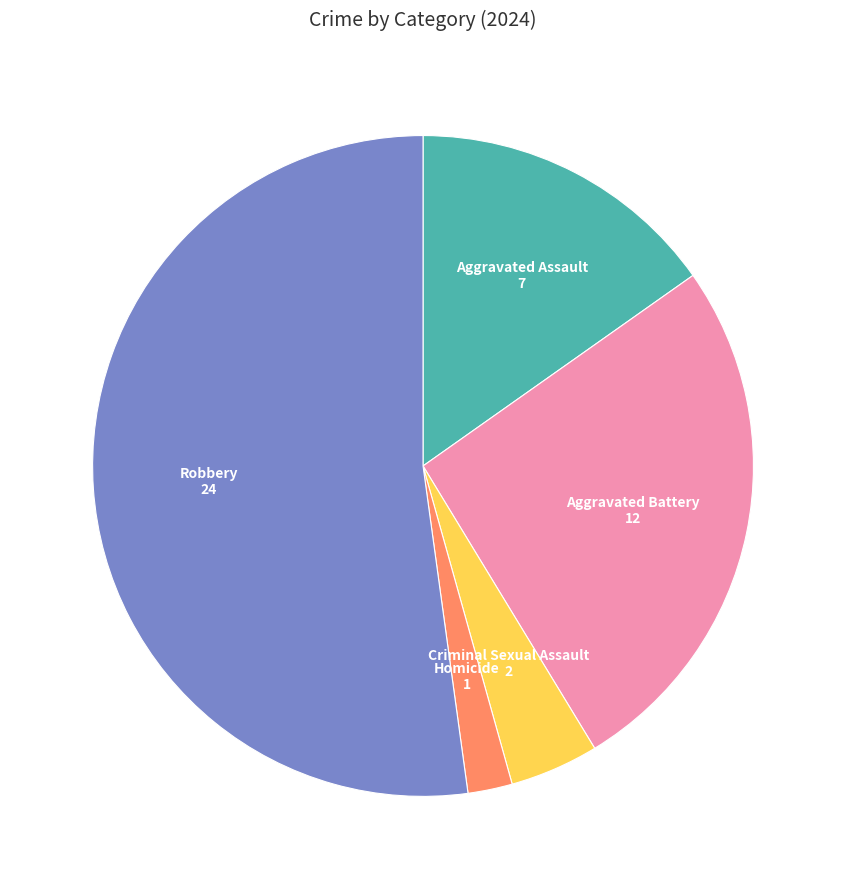

Is there a majority slice in this chart?

Yes